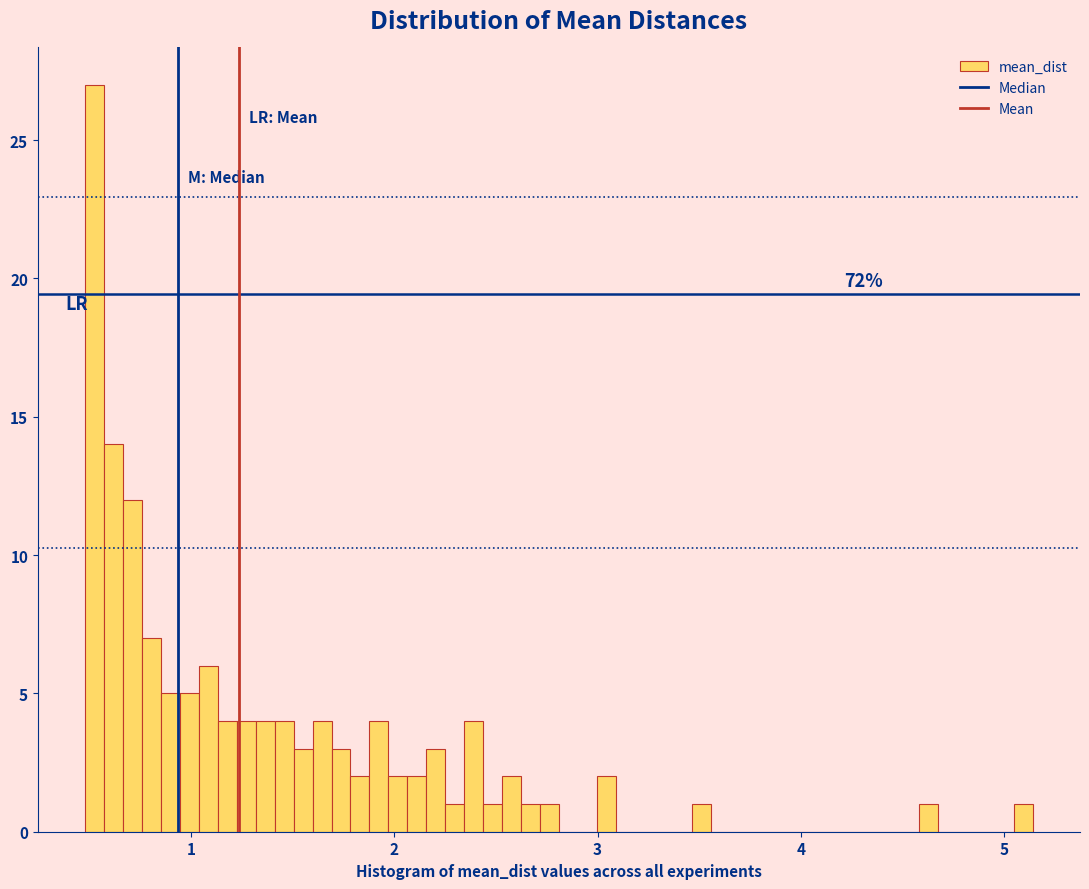

Around what value on the x-axis is the tallest bar? Give the approximate position of its centre, as read against the axis.

0.5